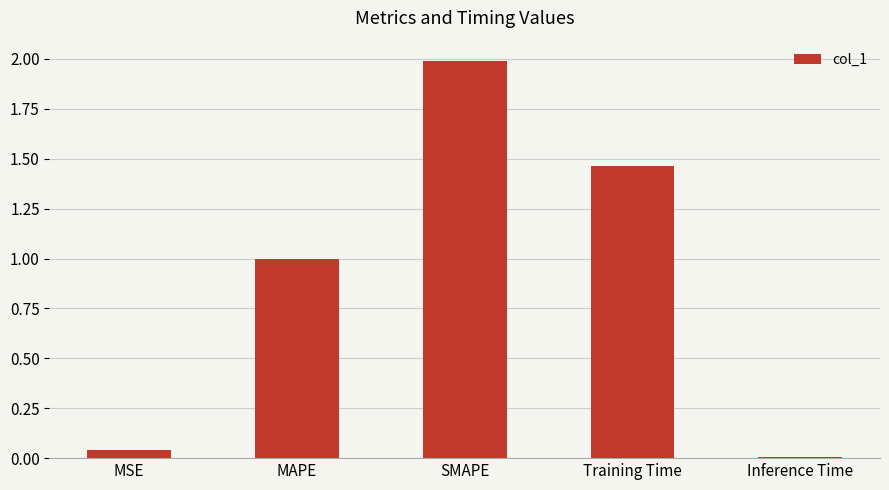

What is the label of the 4th bar from the left?

Training Time